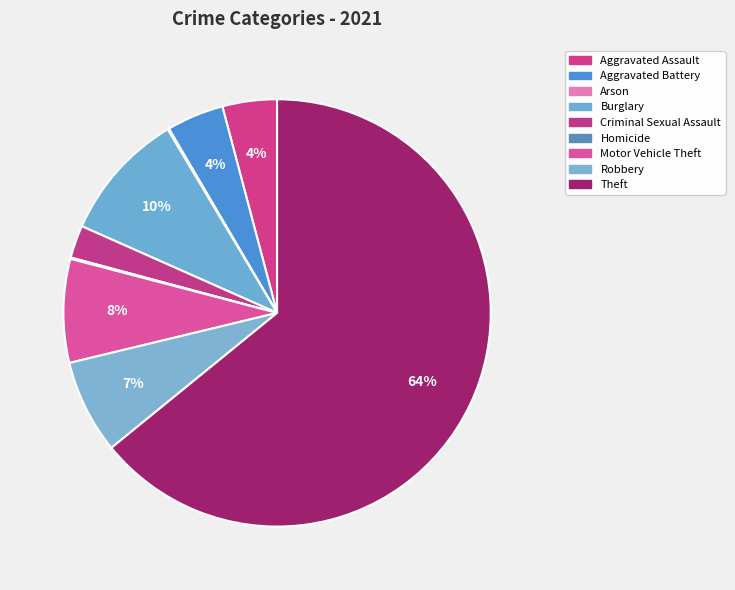

Combined, do Aggravated Assault and Theft account for over 50%?

Yes